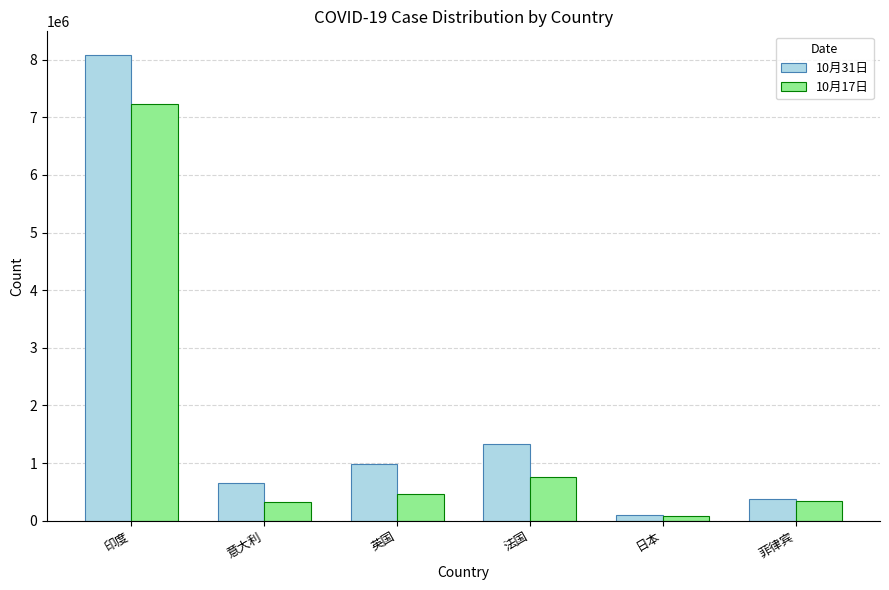

How many values in the 10月17日 series are below 460207?

3